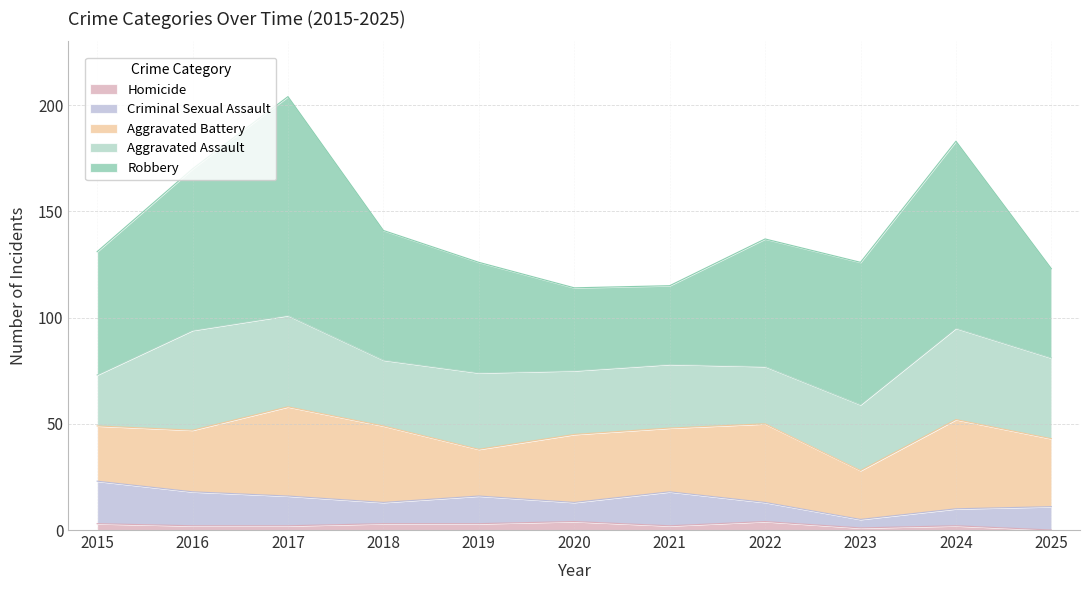

True or false: Criminal Sexual Assault has more than 1 interior local peaks.

True